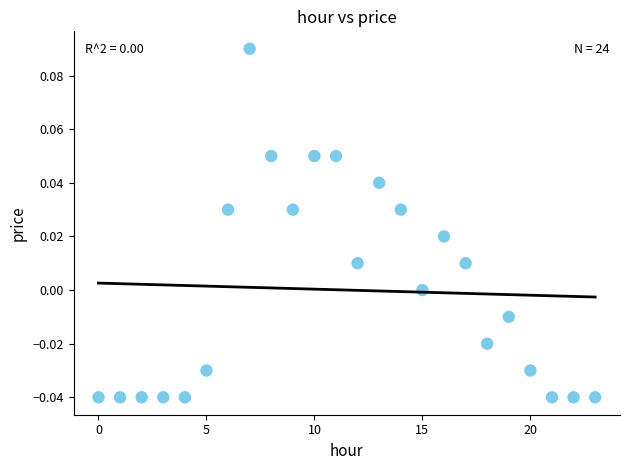

How many data points are displayed?

24